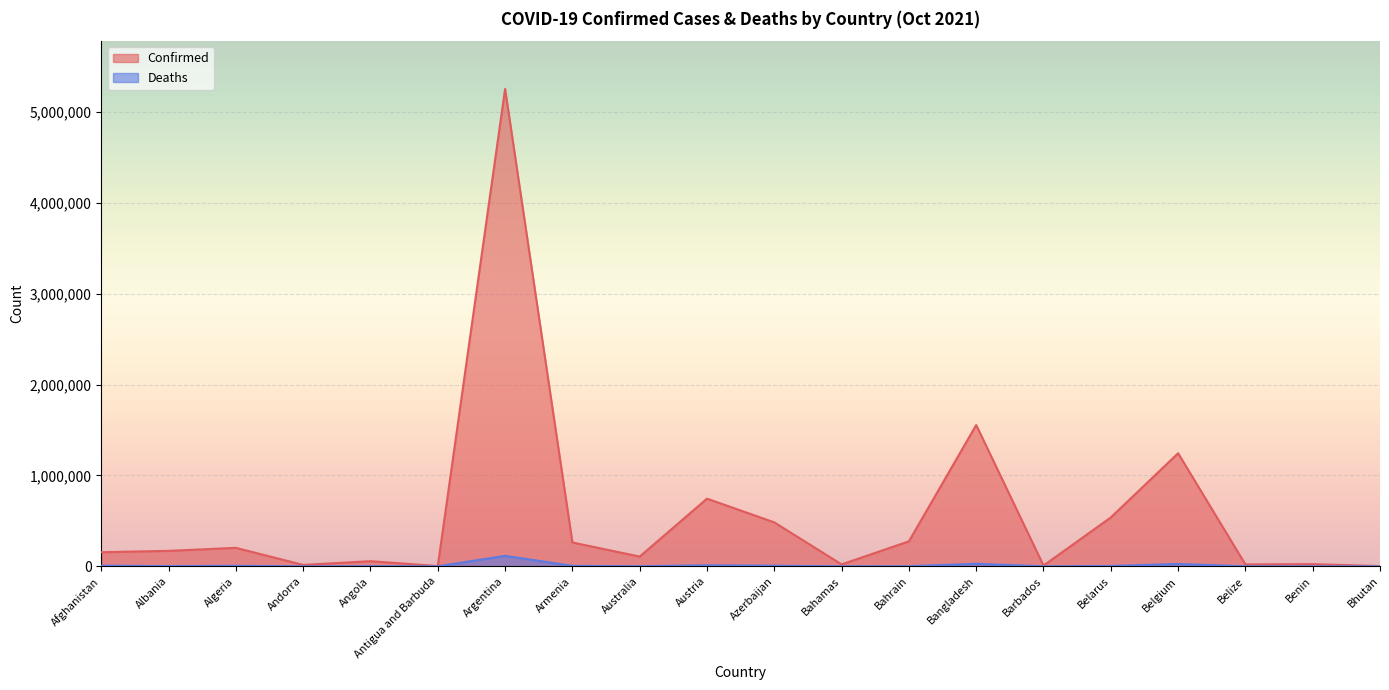

List the series in order of their peak value, highest first.

Confirmed, Deaths